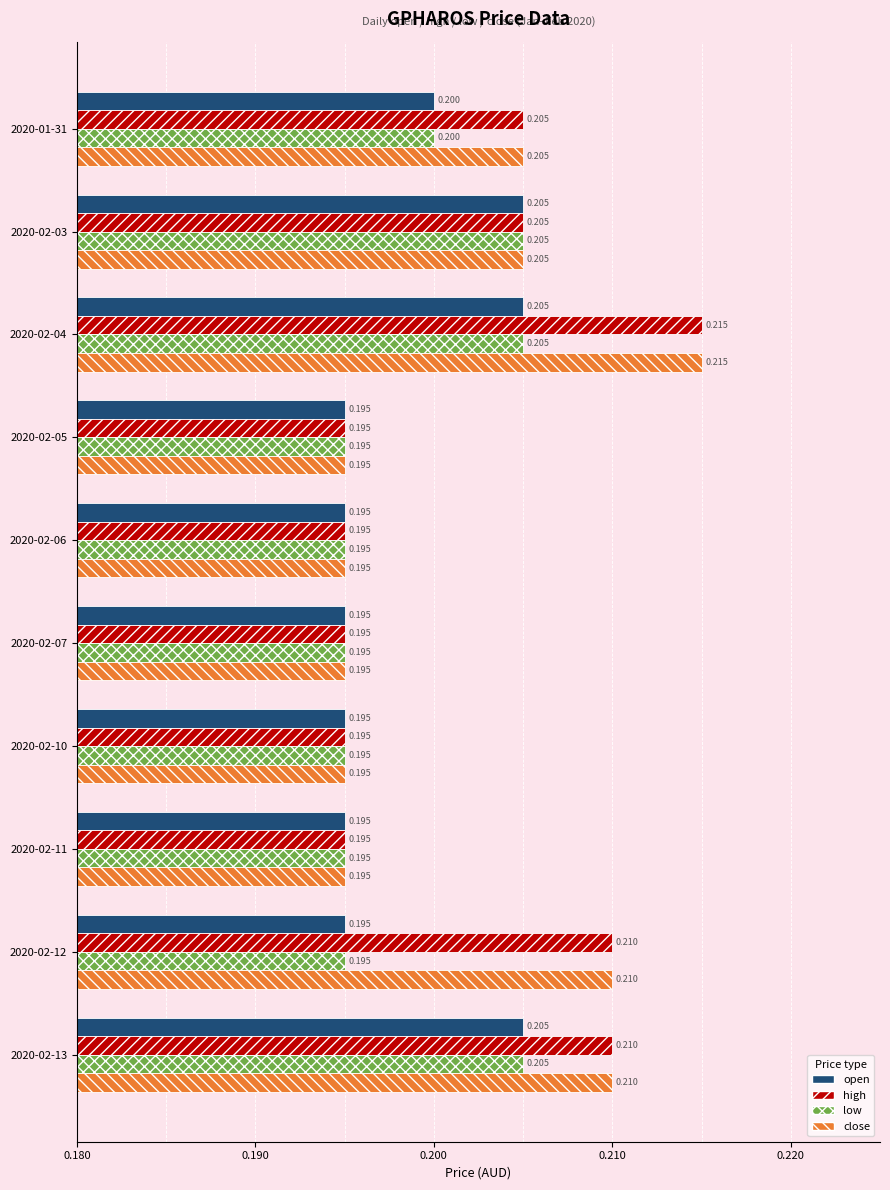

Count the open values in the range 0 to 1.

10